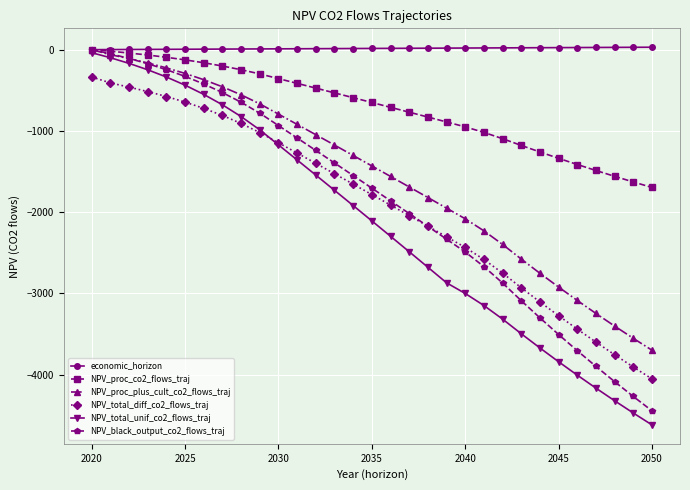

What is the minimum value for NPV_total_unif_co2_flows_traj?

-4619.4